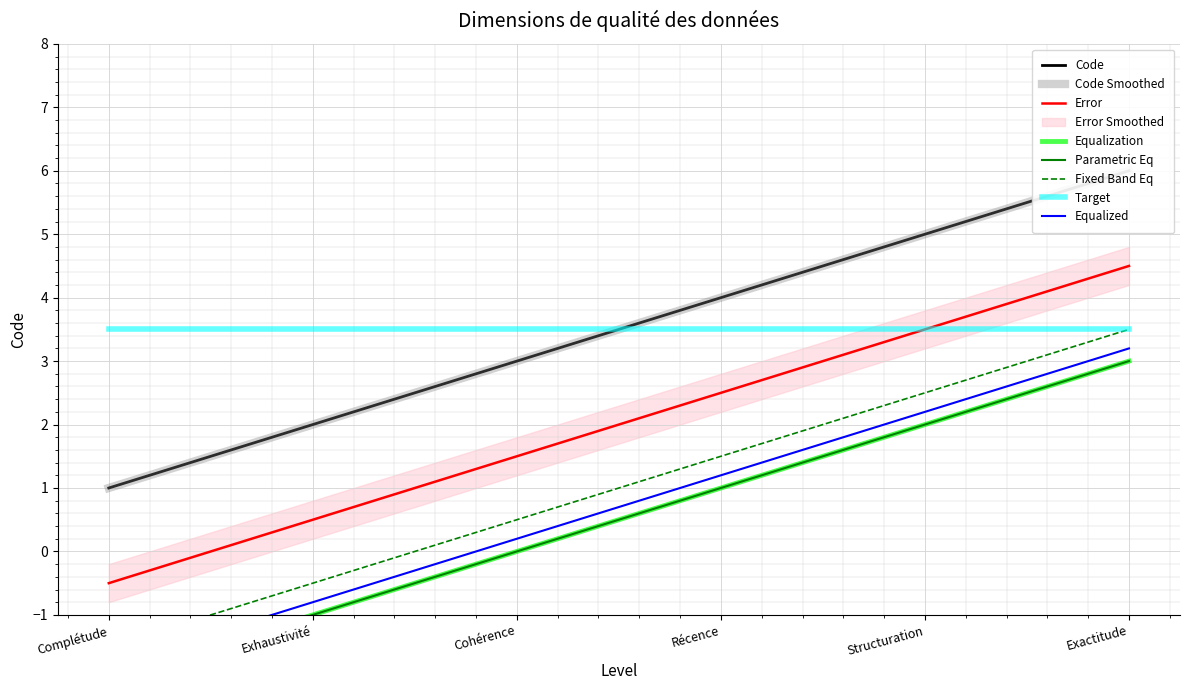

The value at Exactitude is 9. True or false?

False